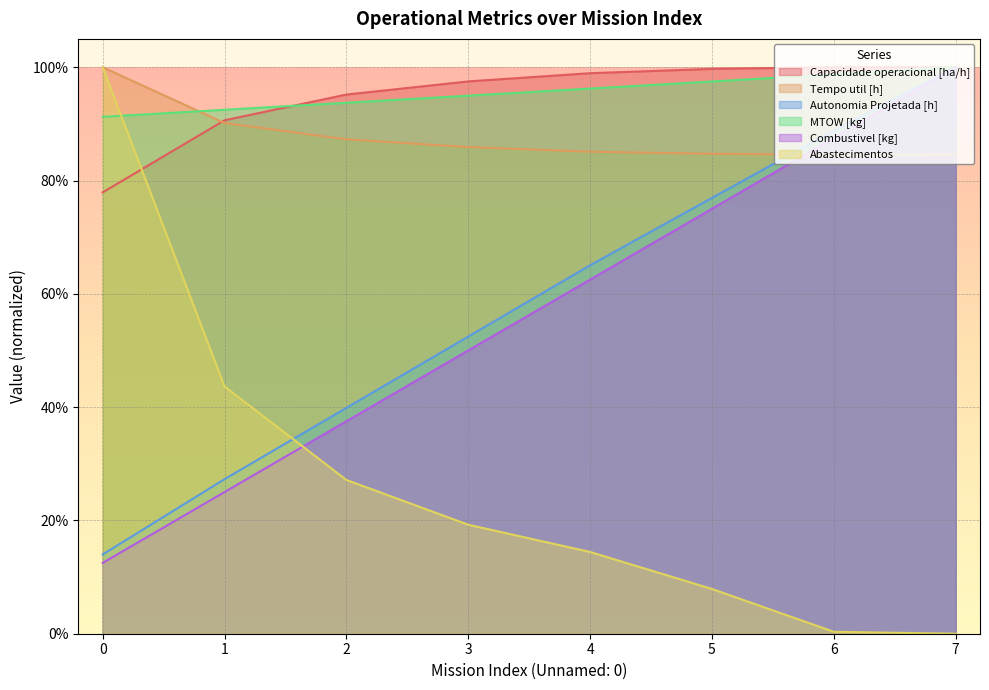

What is the difference between the second highest and minimum values in the Abastecimentos series?

0.4